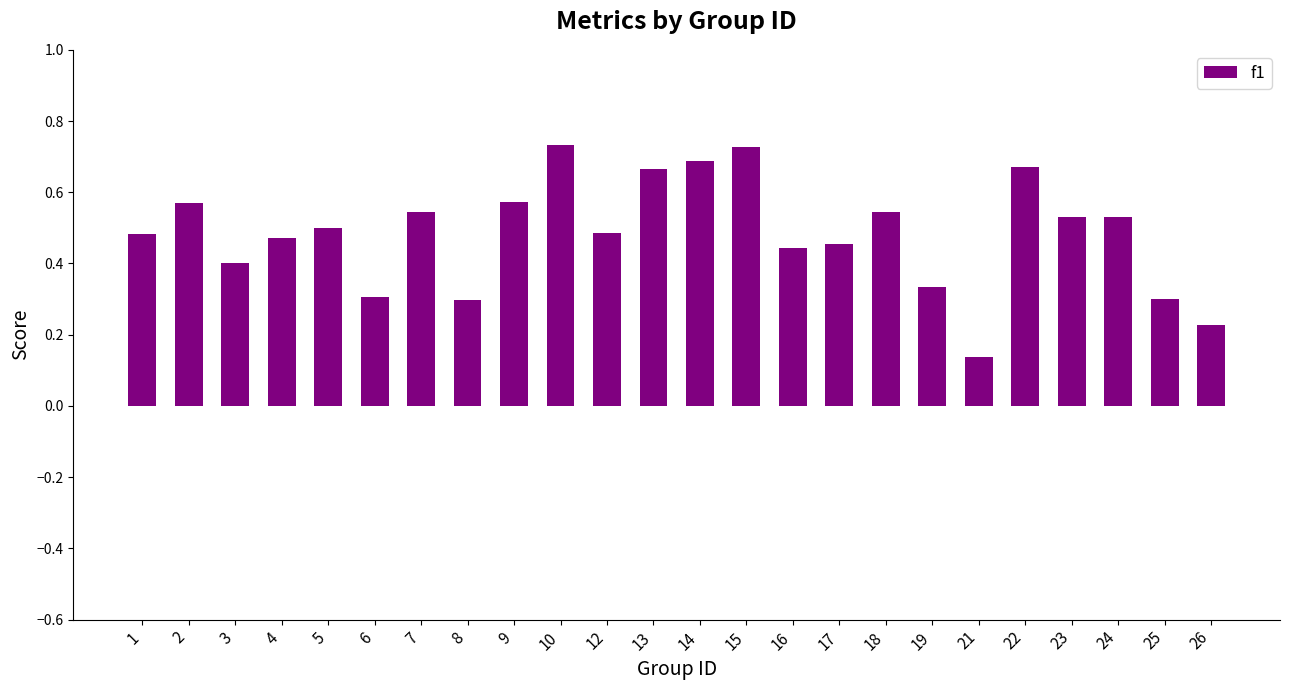

At which label is the value closest to 0?

21